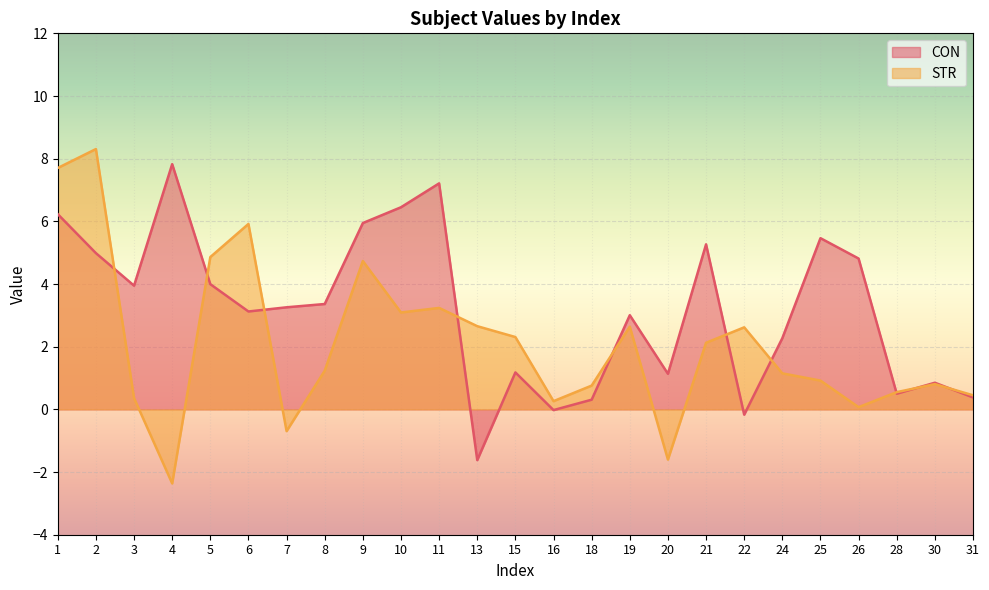

Reading left to right, transcribe all the data shown in this chart.

CON: 1=6.2	2=5.0	3=3.9	4=7.8	5=4.0	6=3.1	7=3.3	8=3.4	9=5.9	10=6.4	11=7.2	13=-1.6	15=1.2	16=-0.0	18=0.3	19=3.0	20=1.1	21=5.3	22=-0.2	24=2.3	25=5.5	26=4.8	28=0.5	30=0.9	31=0.4
STR: 1=7.7	2=8.3	3=0.4	4=-2.4	5=4.9	6=5.9	7=-0.7	8=1.2	9=4.7	10=3.1	11=3.2	13=2.7	15=2.3	16=0.3	18=0.8	19=2.6	20=-1.6	21=2.1	22=2.6	24=1.1	25=0.9	26=0.1	28=0.6	30=0.8	31=0.4